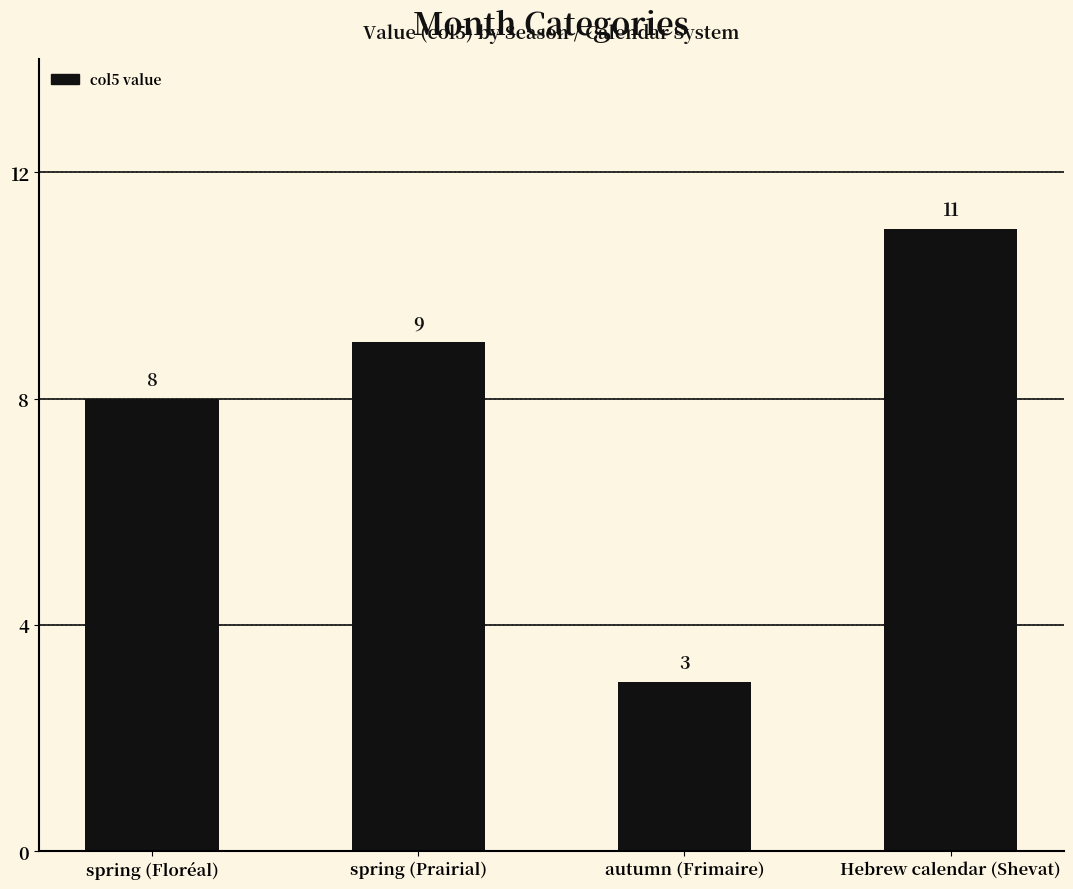

List the labels in order of value, largest first.

Hebrew calendar (Shevat), spring (Prairial), spring (Floréal), autumn (Frimaire)